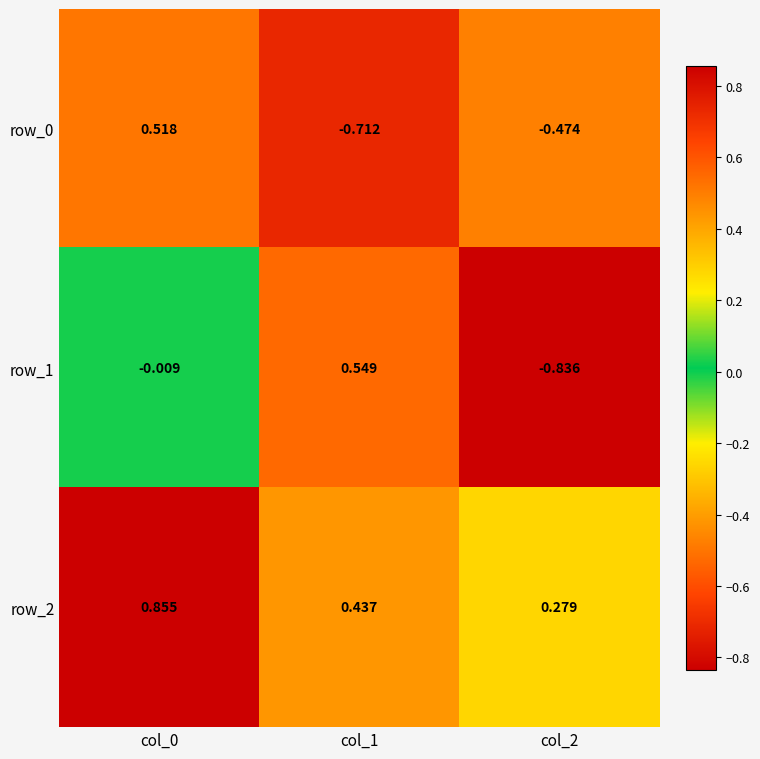

Which series has the largest total across all categories?

row_2